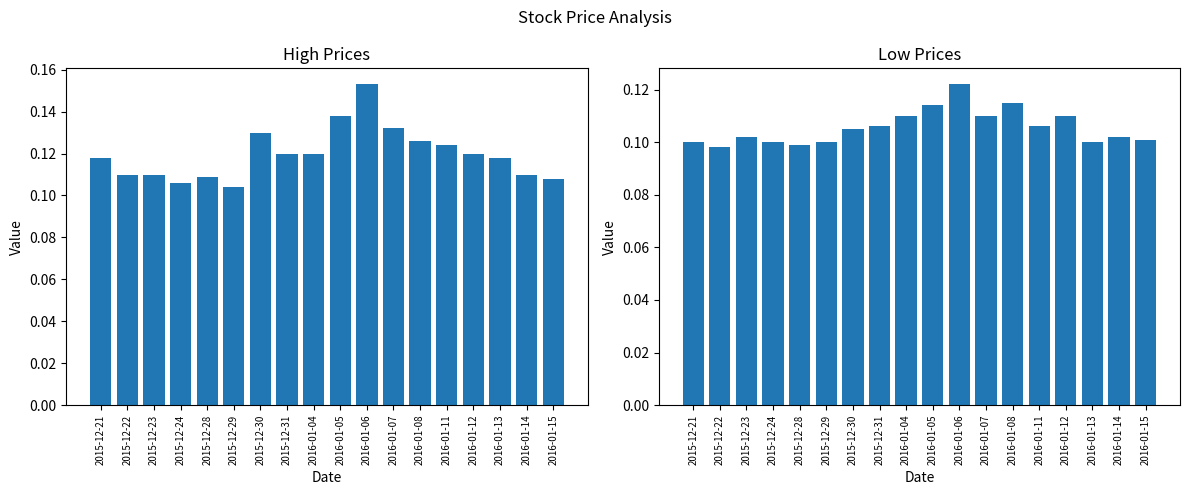

What is the minimum value shown in the chart?

0.1